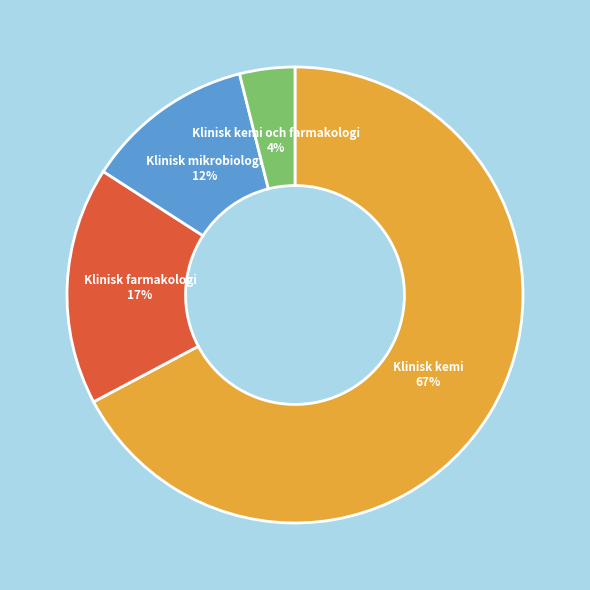

Between Klinisk farmakologi and Klinisk kemi, which is larger?

Klinisk kemi